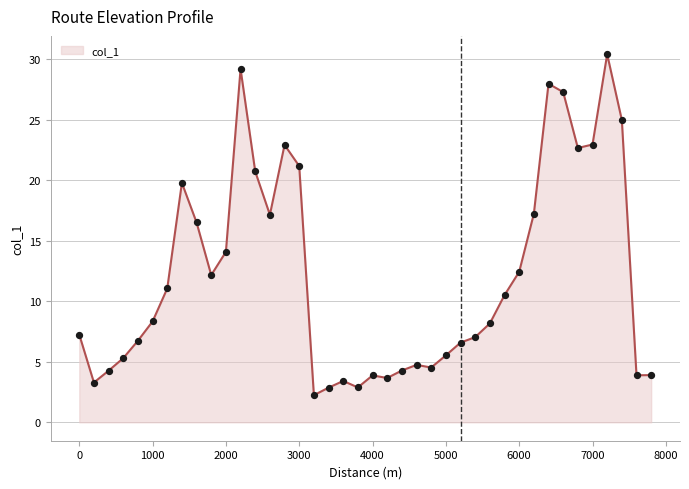

What is the minimum value shown in the chart?

2.2